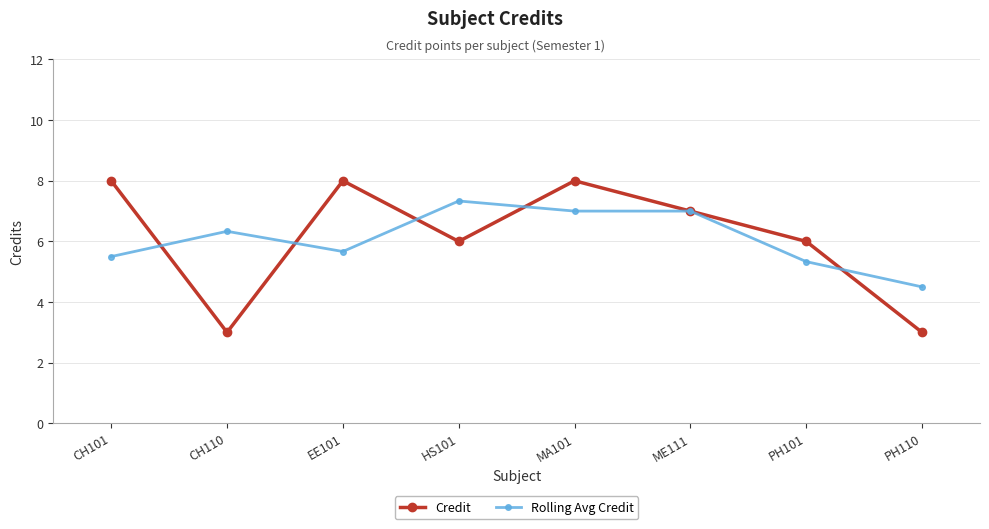

At CH110, list the series in order from largest to smallest.

Rolling Avg Credit, Credit